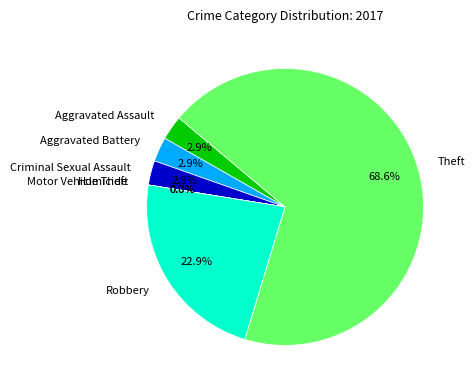

Is it true that Theft is 79% of the pie?

False